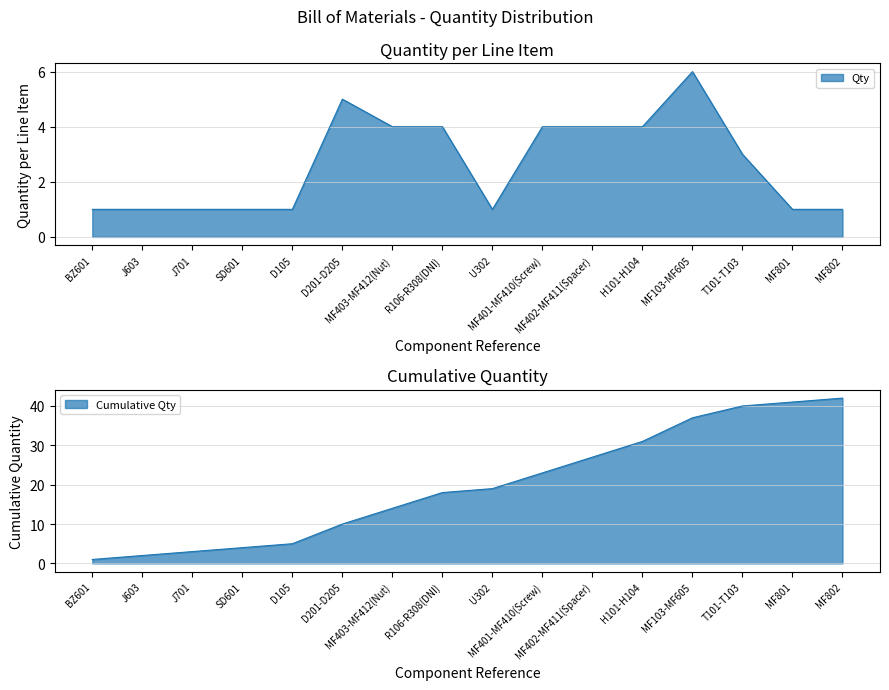

True or false: Qty has a value of 0 at D105.

False